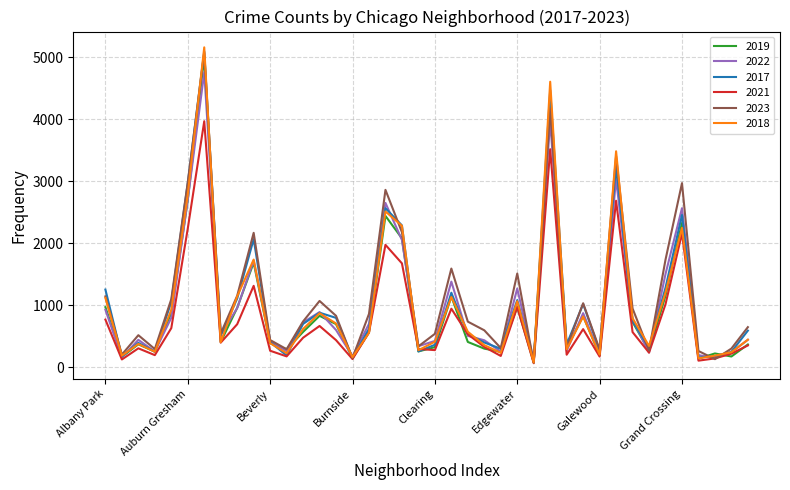

Which series has the largest range (max minus min)?

2018